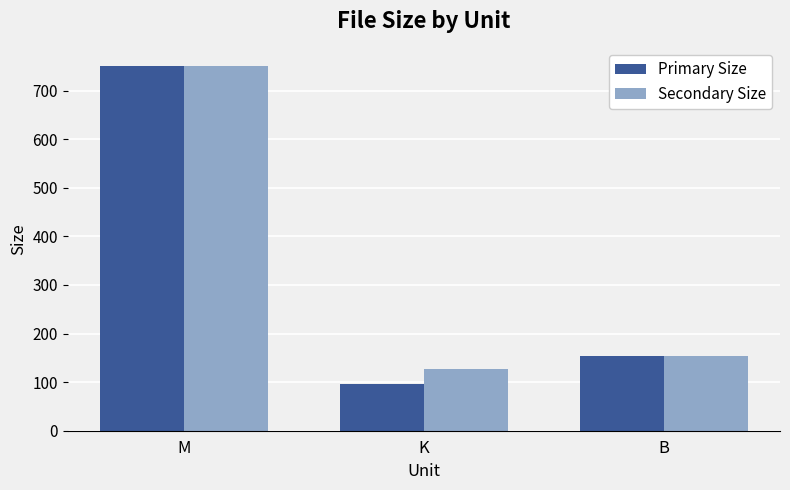

Reading right to left, list all the values displayed in this chart.

Primary Size: 153.0	96.5	751.4
Secondary Size: 153.0	127.6	751.4